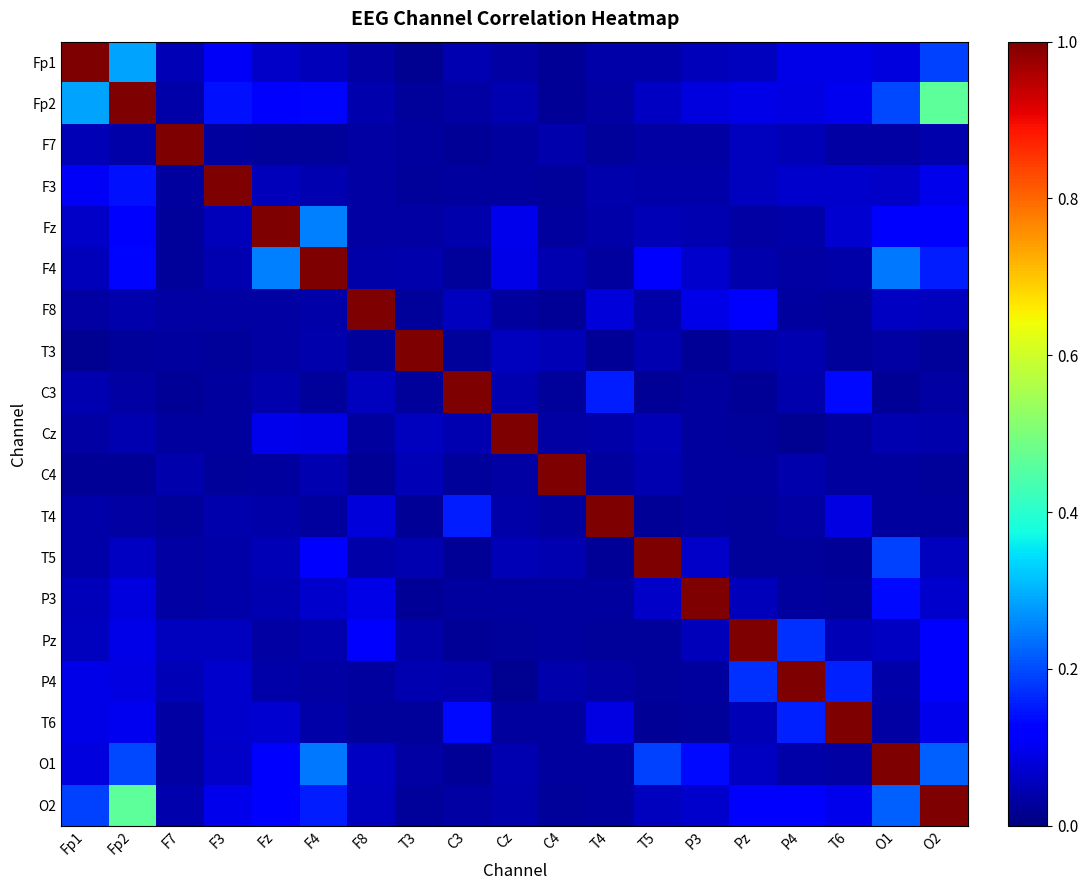

Rank the series by their maximum value, from highest to lowest.

Fp1, Fp2, F7, F3, Fz, F4, F8, T3, C3, Cz, C4, T4, T5, P3, Pz, P4, T6, O1, O2